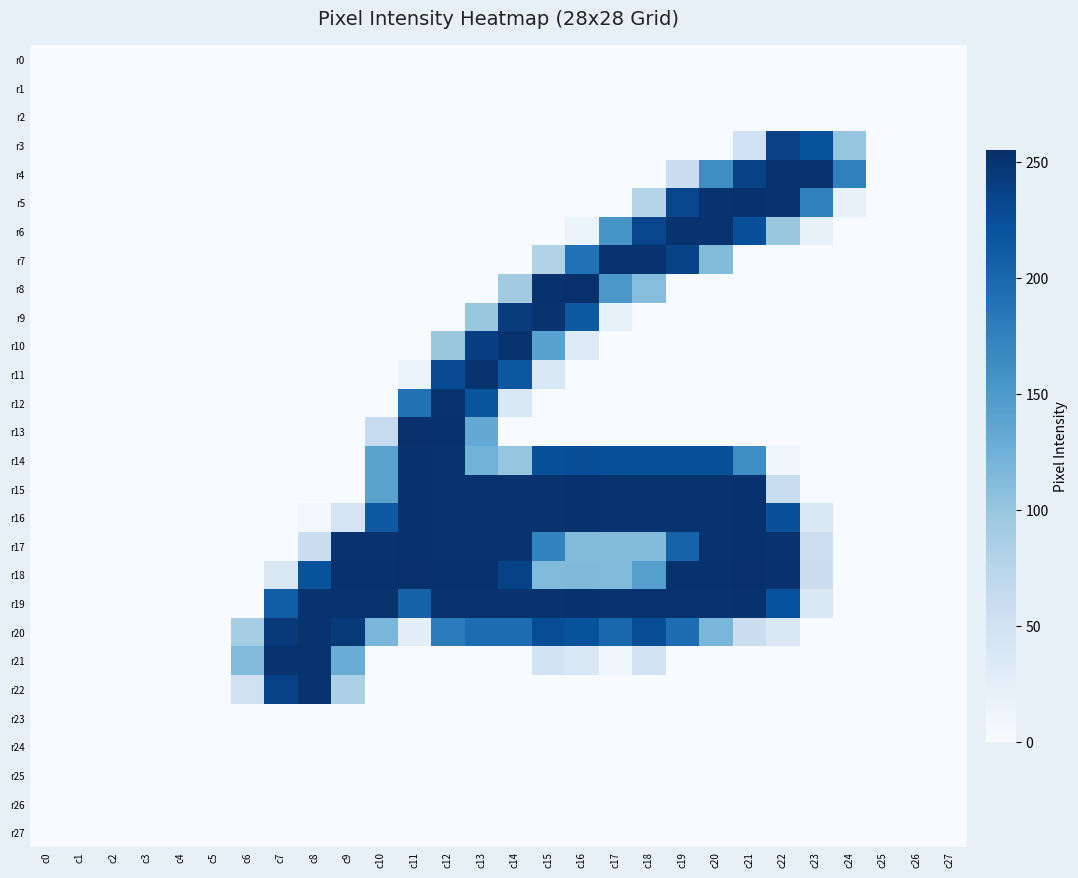

At which category does the chart reach its peak across all series?

c16